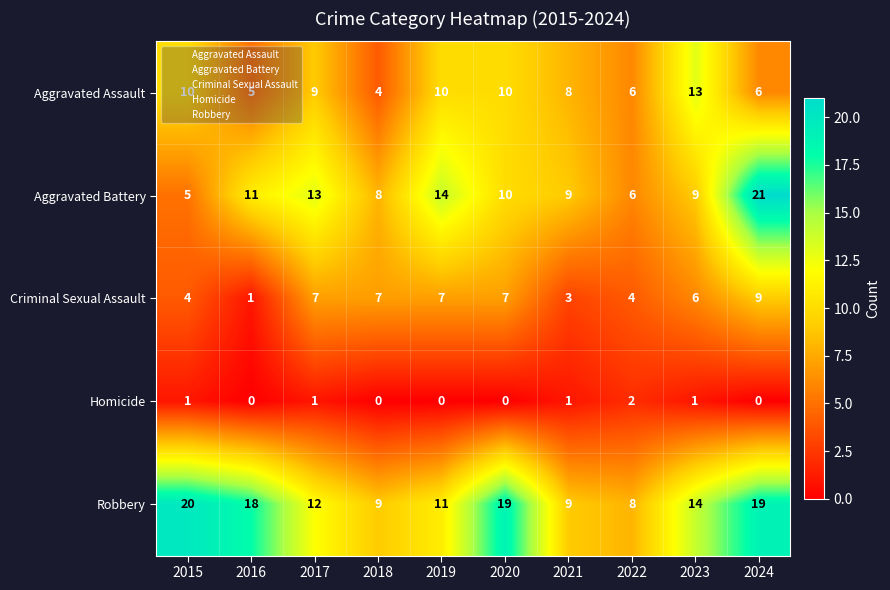

The value of Criminal Sexual Assault at 2020 is 7. True or false?

True